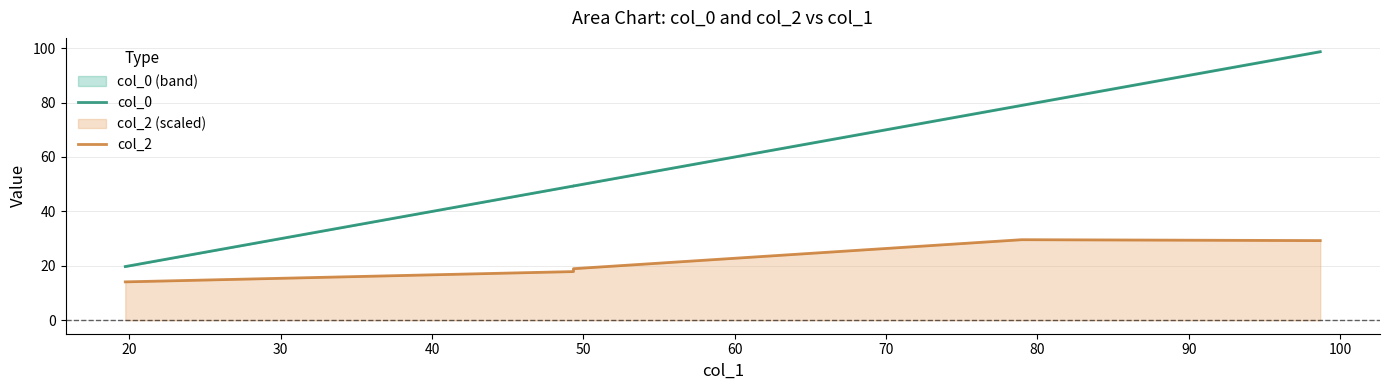

True or false: col_2 and col_0 cross at least once.

False